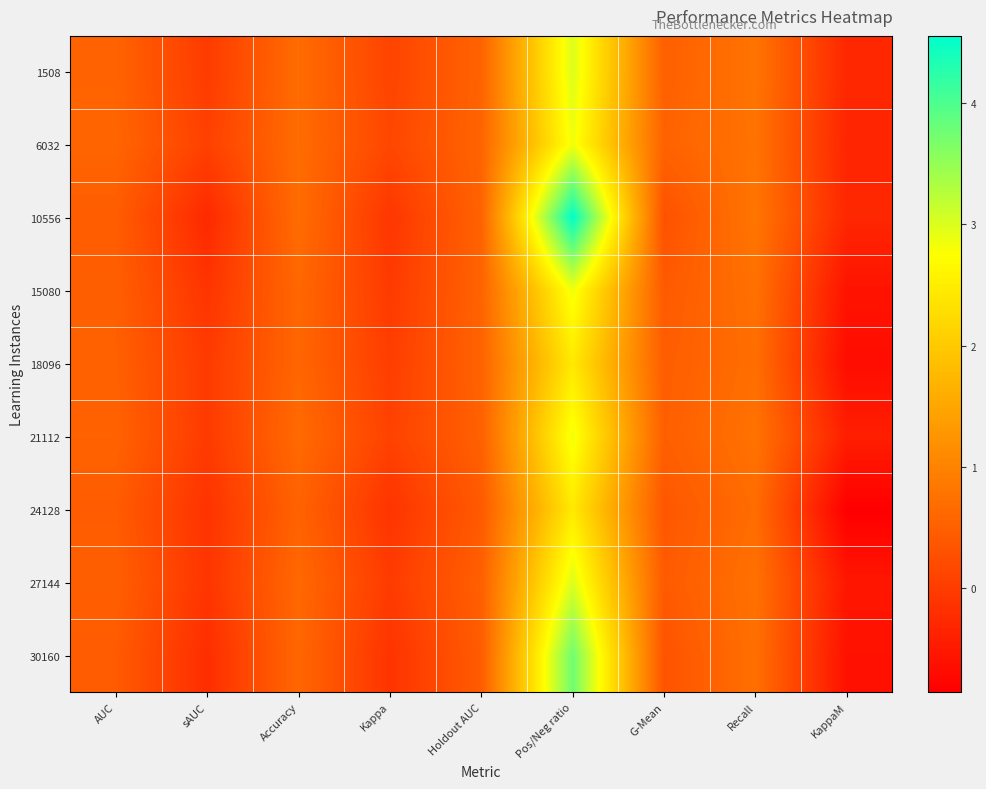

Reading left to right, list all the values displayed in this chart.

1508: AUC=0.6	sAUC=-0.0	Accuracy=0.7	Kappa=0.1	Holdout AUC=0.5	Pos/Neg ratio=3.0	G-Mean=0.5	Recall=0.8	KappaM=-0.3
6032: AUC=0.6	sAUC=0.1	Accuracy=0.7	Kappa=0.2	Holdout AUC=0.6	Pos/Neg ratio=2.8	G-Mean=0.5	Recall=0.8	KappaM=-0.3
10556: AUC=0.5	sAUC=-0.3	Accuracy=0.7	Kappa=-0.1	Holdout AUC=0.5	Pos/Neg ratio=4.6	G-Mean=0.3	Recall=0.8	KappaM=-0.3
15080: AUC=0.5	sAUC=-0.1	Accuracy=0.6	Kappa=-0.0	Holdout AUC=0.5	Pos/Neg ratio=2.8	G-Mean=0.4	Recall=0.7	KappaM=-0.6
18096: AUC=0.5	sAUC=-0.0	Accuracy=0.6	Kappa=0.0	Holdout AUC=0.6	Pos/Neg ratio=2.4	G-Mean=0.5	Recall=0.7	KappaM=-0.7
21112: AUC=0.5	sAUC=-0.0	Accuracy=0.7	Kappa=0.1	Holdout AUC=0.5	Pos/Neg ratio=2.8	G-Mean=0.5	Recall=0.8	KappaM=-0.4
24128: AUC=0.4	sAUC=-0.1	Accuracy=0.5	Kappa=-0.1	Holdout AUC=0.4	Pos/Neg ratio=2.4	G-Mean=0.4	Recall=0.7	KappaM=-0.9
27144: AUC=0.5	sAUC=-0.1	Accuracy=0.6	Kappa=-0.0	Holdout AUC=0.5	Pos/Neg ratio=3.0	G-Mean=0.4	Recall=0.7	KappaM=-0.5
30160: AUC=0.4	sAUC=-0.2	Accuracy=0.6	Kappa=-0.1	Holdout AUC=0.4	Pos/Neg ratio=3.8	G-Mean=0.3	Recall=0.7	KappaM=-0.6